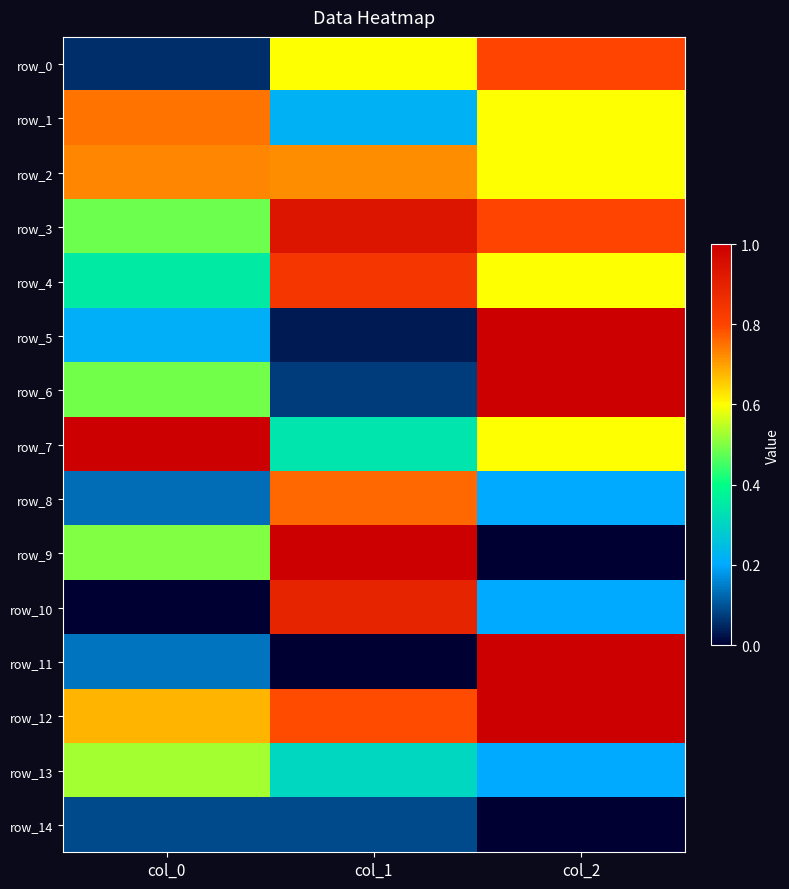

What is the difference between the highest and lowest values at col_1?

1.0